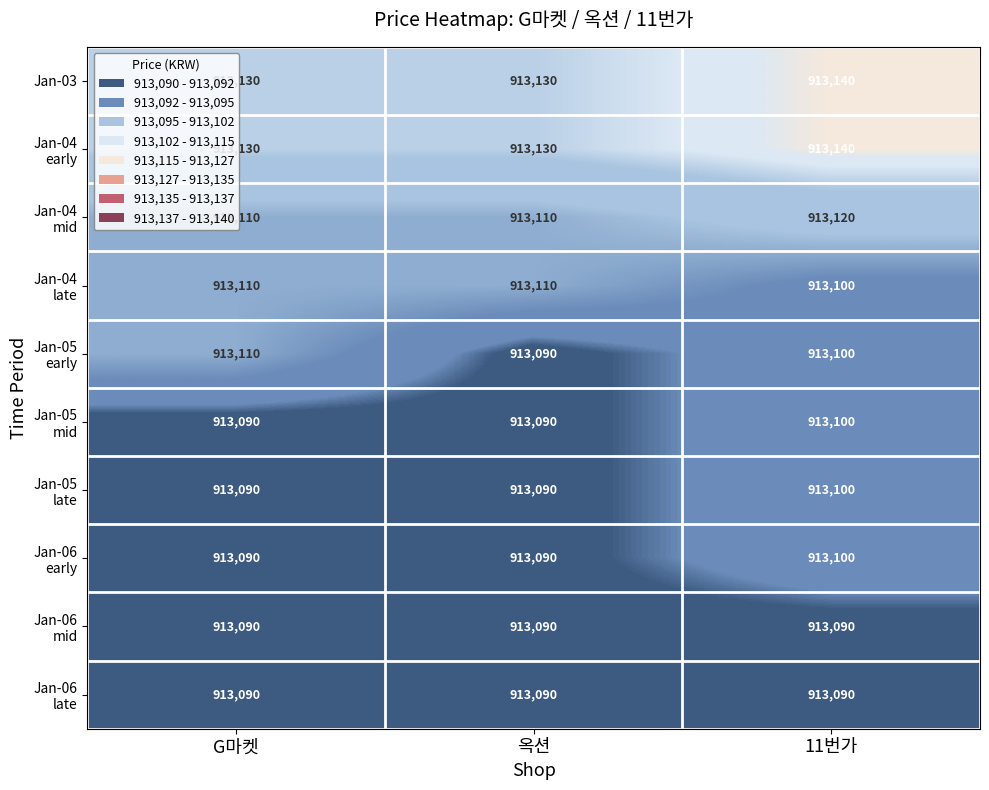

What is the difference between the highest and lowest values at G마켓?

40